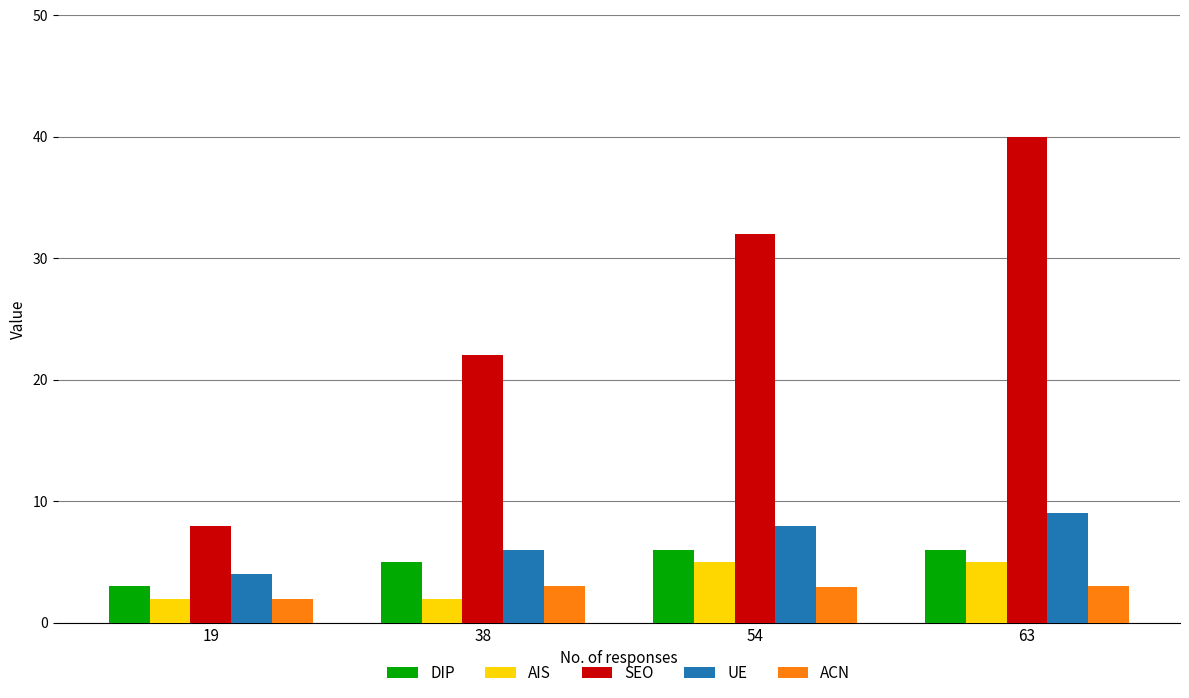

At how many categories does at least one series exceed 7?

4